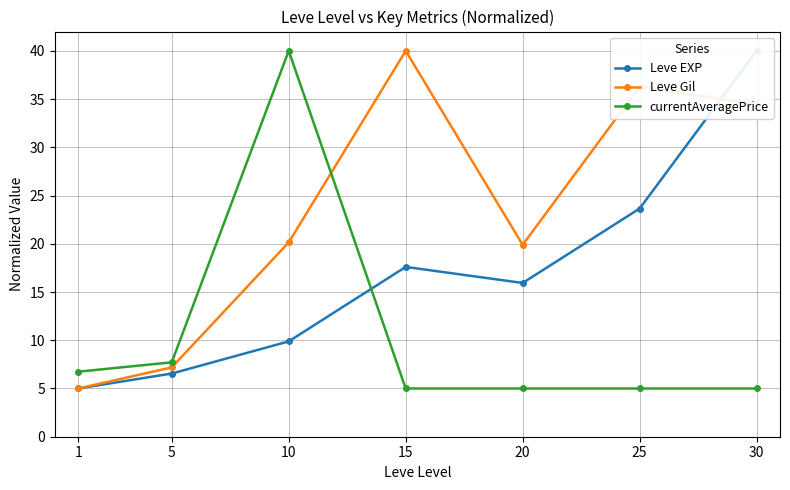

Reading left to right, extract all data points from this chart.

Leve EXP: 1=5.0	5=6.5	10=9.9	15=17.6	20=15.9	25=23.7	30=40.0
Leve Gil: 1=5.0	5=7.2	10=20.1	15=40.0	20=19.9	25=36.3	30=34.4
currentAveragePrice: 1=6.7	5=7.7	10=40.0	15=5.0	20=5.0	25=5.0	30=5.0